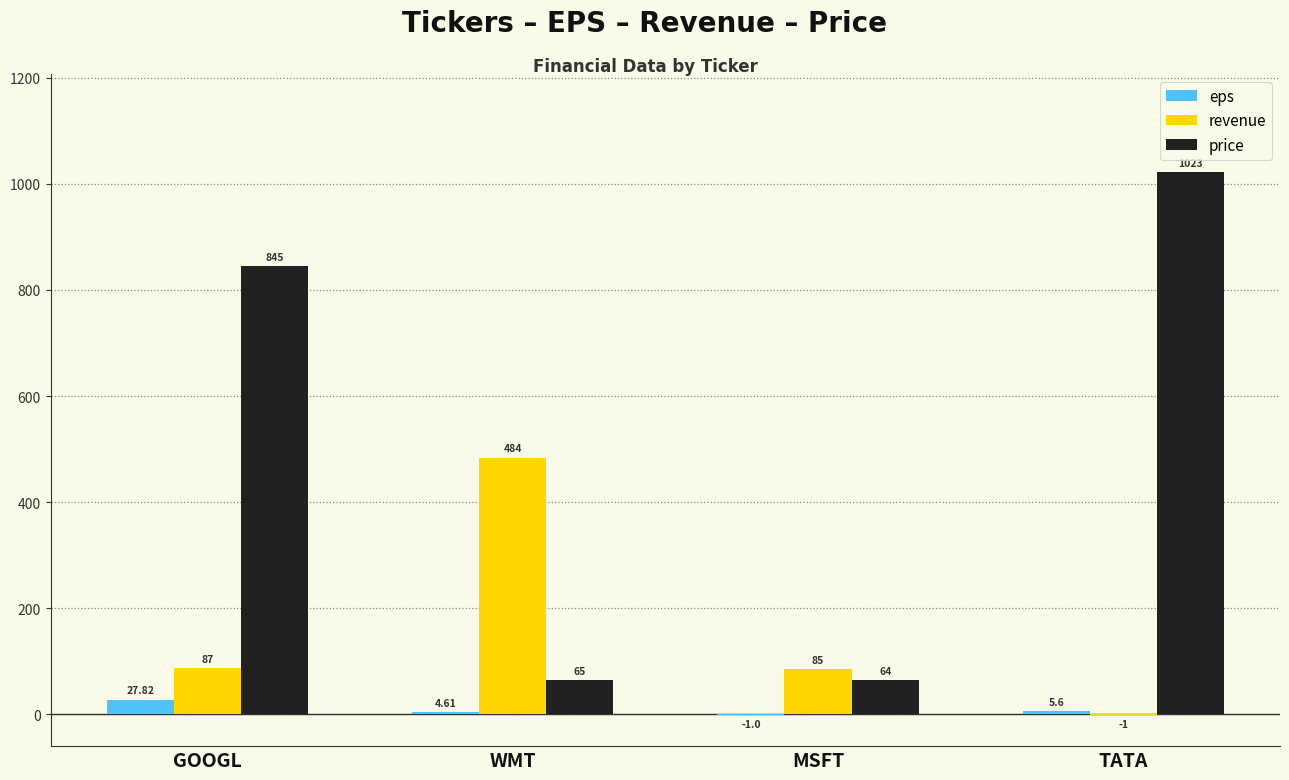

The value of price at TATA is 1023.0. True or false?

True